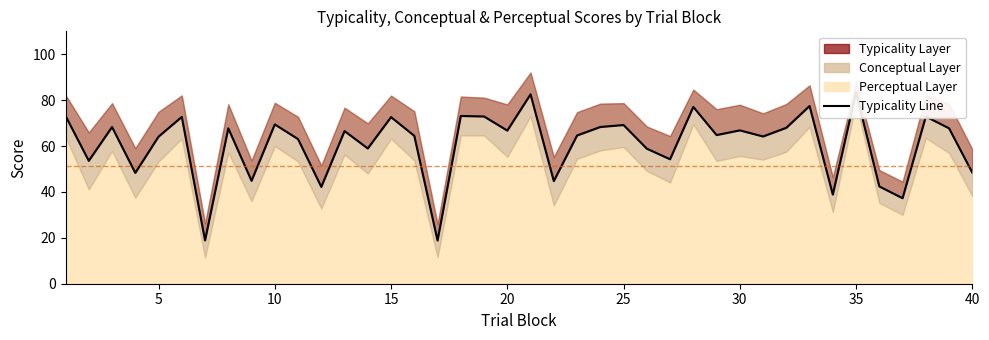

What is the maximum value shown in the chart?

83.4